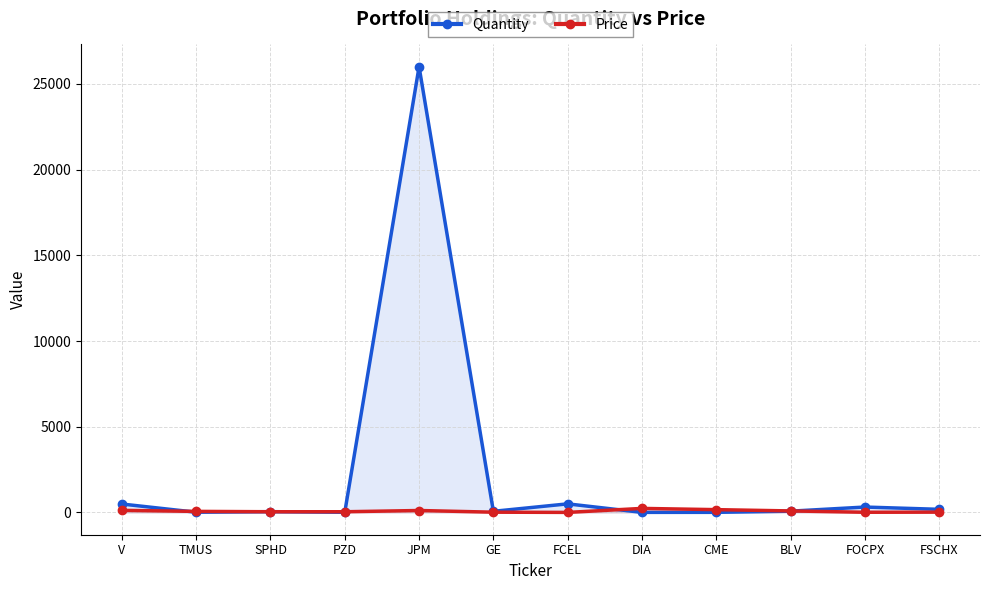

Which series changed the most between SPHD and JPM?

Quantity